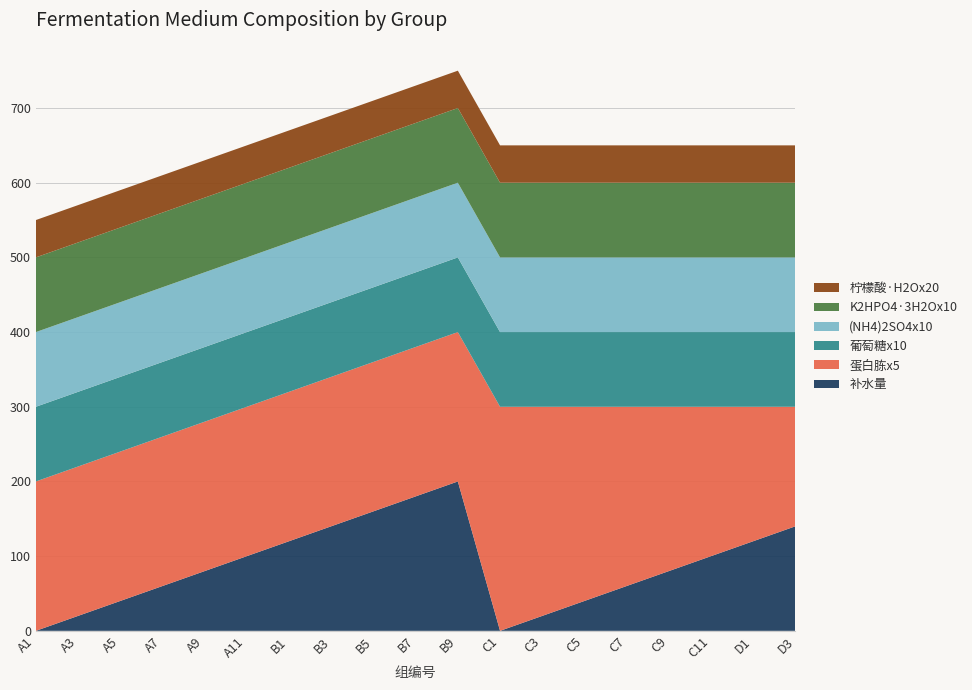

Reading left to right, list all the values displayed in this chart.

补水量: 0	20	40	60	80	100	120	140	160	180	200	0	20	40	60	80	100	120	140
蛋白胨x5: 200	200	200	200	200	200	200	200	200	200	200	300	280	260	240	220	200	180	160
葡萄糖x10: 100	100	100	100	100	100	100	100	100	100	100	100	100	100	100	100	100	100	100
(NH4)2SO4x10: 100	100	100	100	100	100	100	100	100	100	100	100	100	100	100	100	100	100	100
K2HPO4·3H2Ox10: 100	100	100	100	100	100	100	100	100	100	100	100	100	100	100	100	100	100	100
柠檬酸·H2Ox20: 50	50	50	50	50	50	50	50	50	50	50	50	50	50	50	50	50	50	50